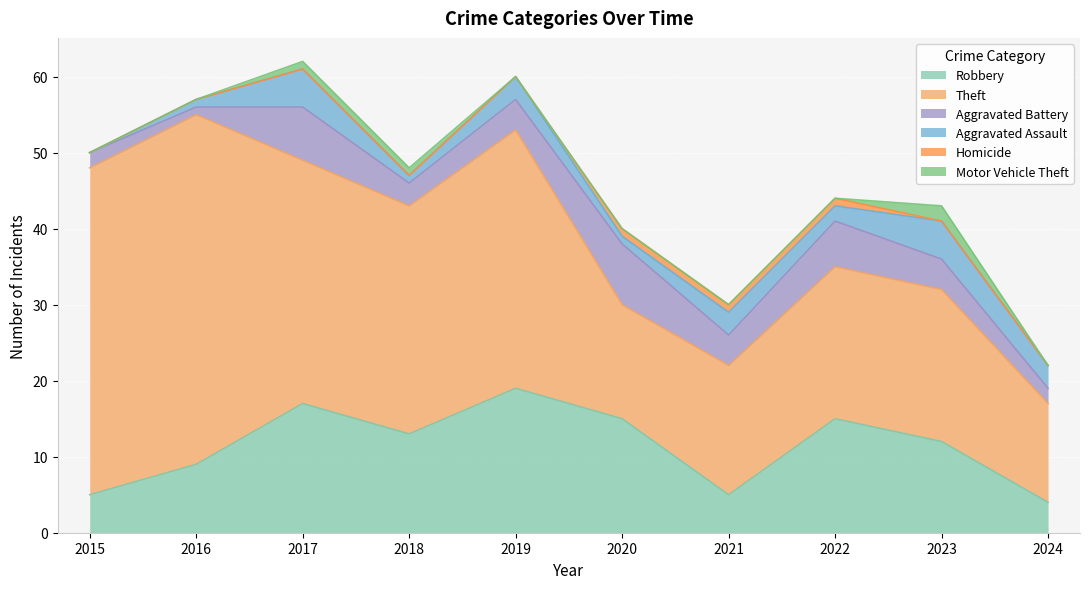

Where is the first local maximum for Aggravated Assault?

2017